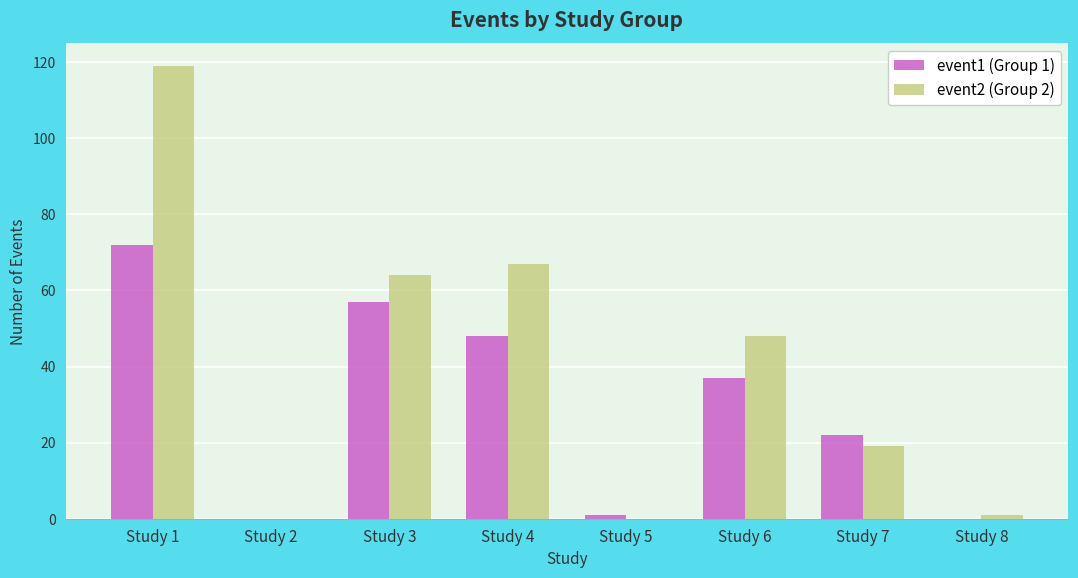

What is the total value across all series at Study 3?

121